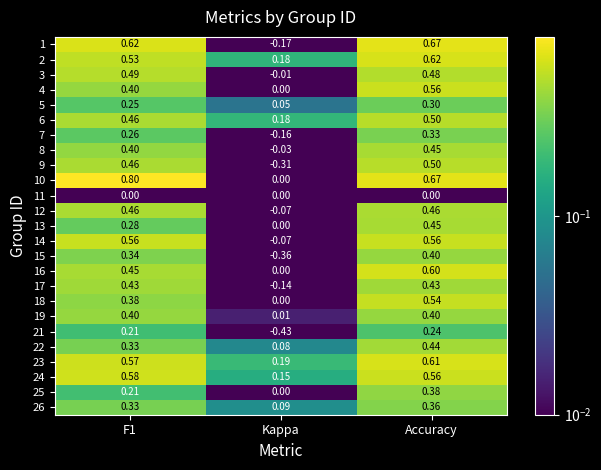

At which label does 26 reach its peak?

Accuracy